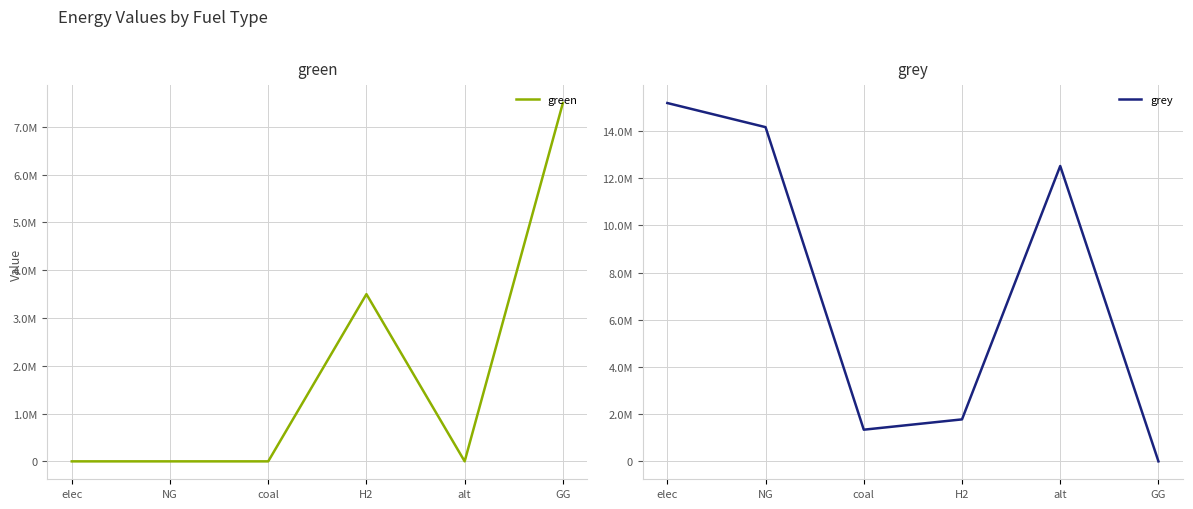

In grey, how many points are lower than both neighbors (excluding endpoints)?

1